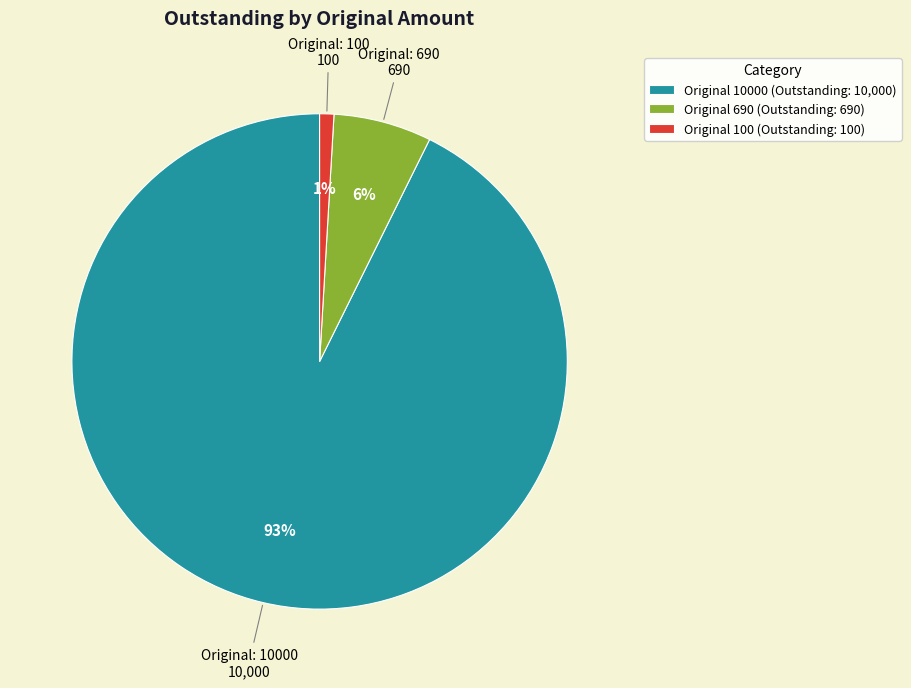

Is the sum of Original 100 (Outstanding: 100) and Original 10000 (Outstanding: 10,000) greater than half?

Yes